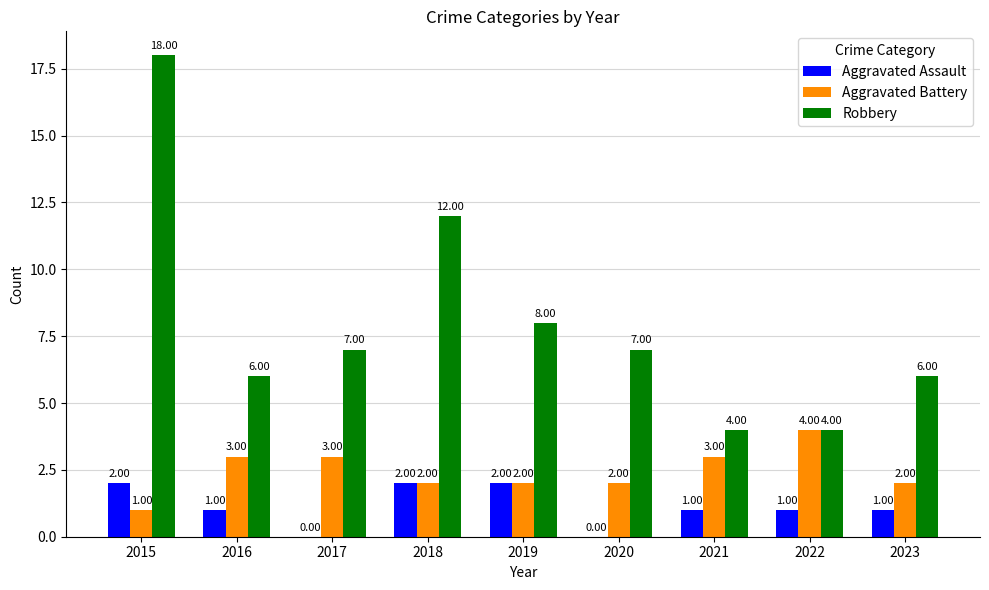

Which series changed the most between 2018 and 2022?

Robbery